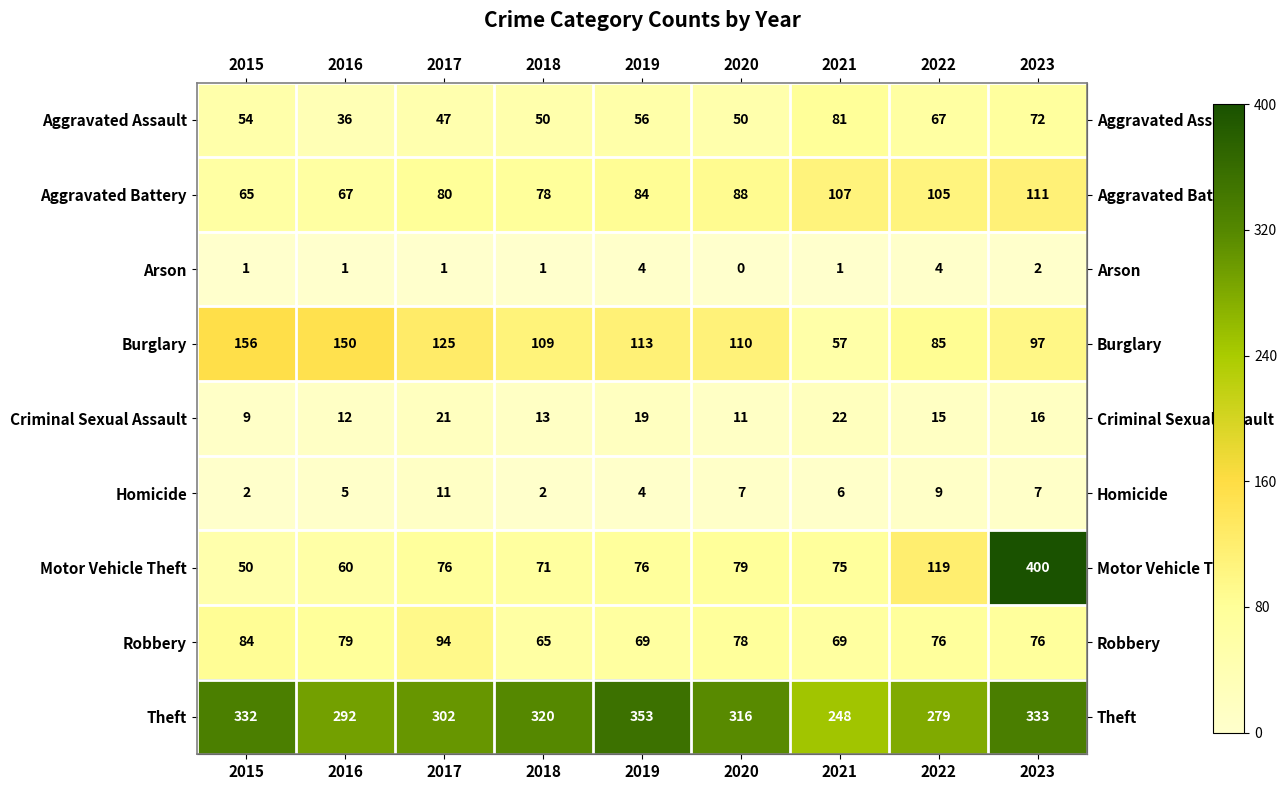

What is the sum of all Aggravated Assault values?

513